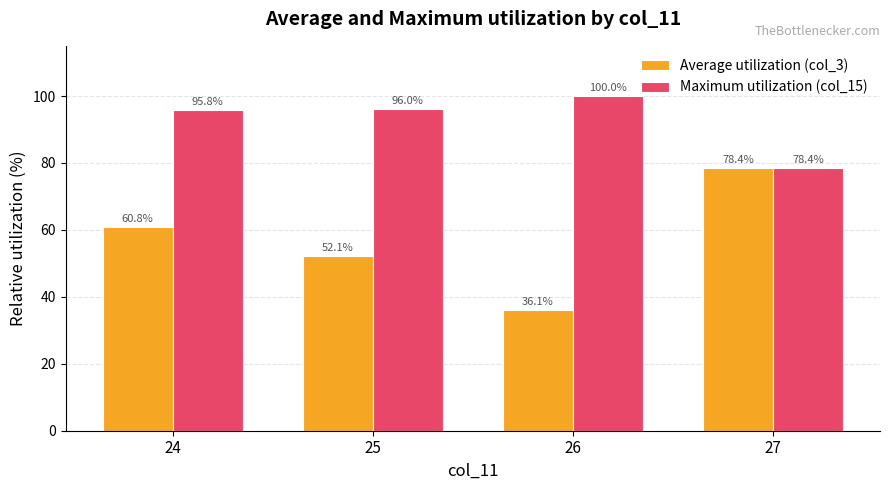

Rank the categories by Average utilization (col_3) value from lowest to highest.

26, 25, 24, 27